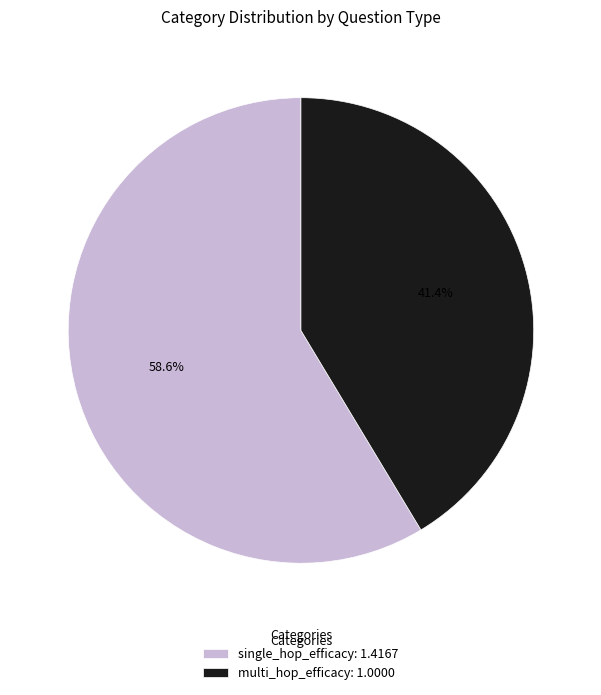

Rank the categories by value from highest to lowest.

single_hop_efficacy: 1.4167, multi_hop_efficacy: 1.0000